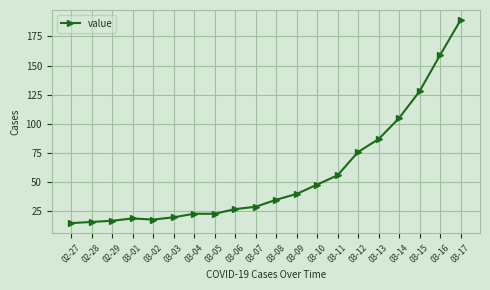

What is the label of the 4th point from the left?

03-01